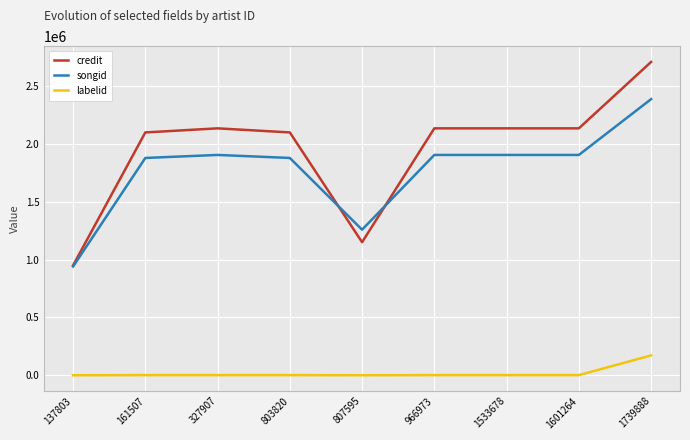

True or false: songid and labelid cross at least once.

False